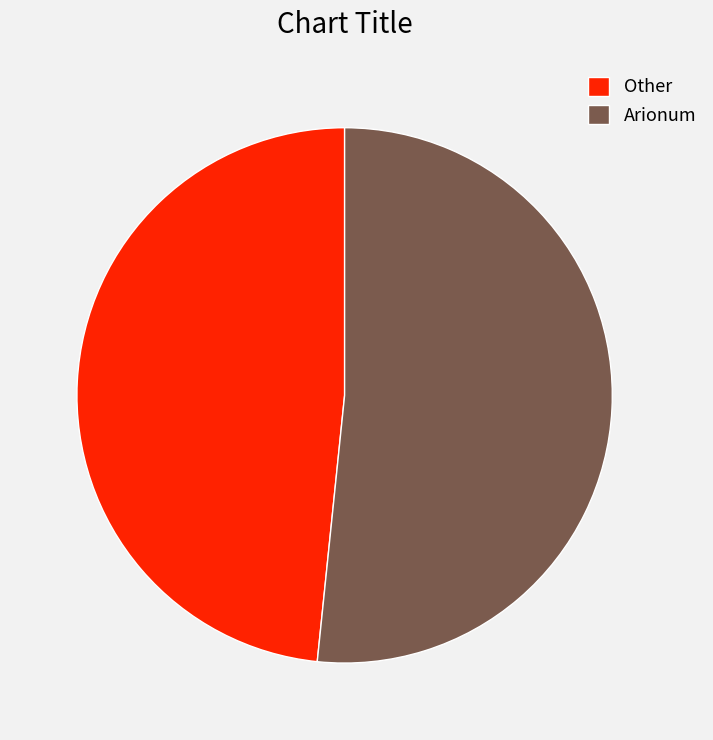

What is the largest slice in the pie chart?

Arionum